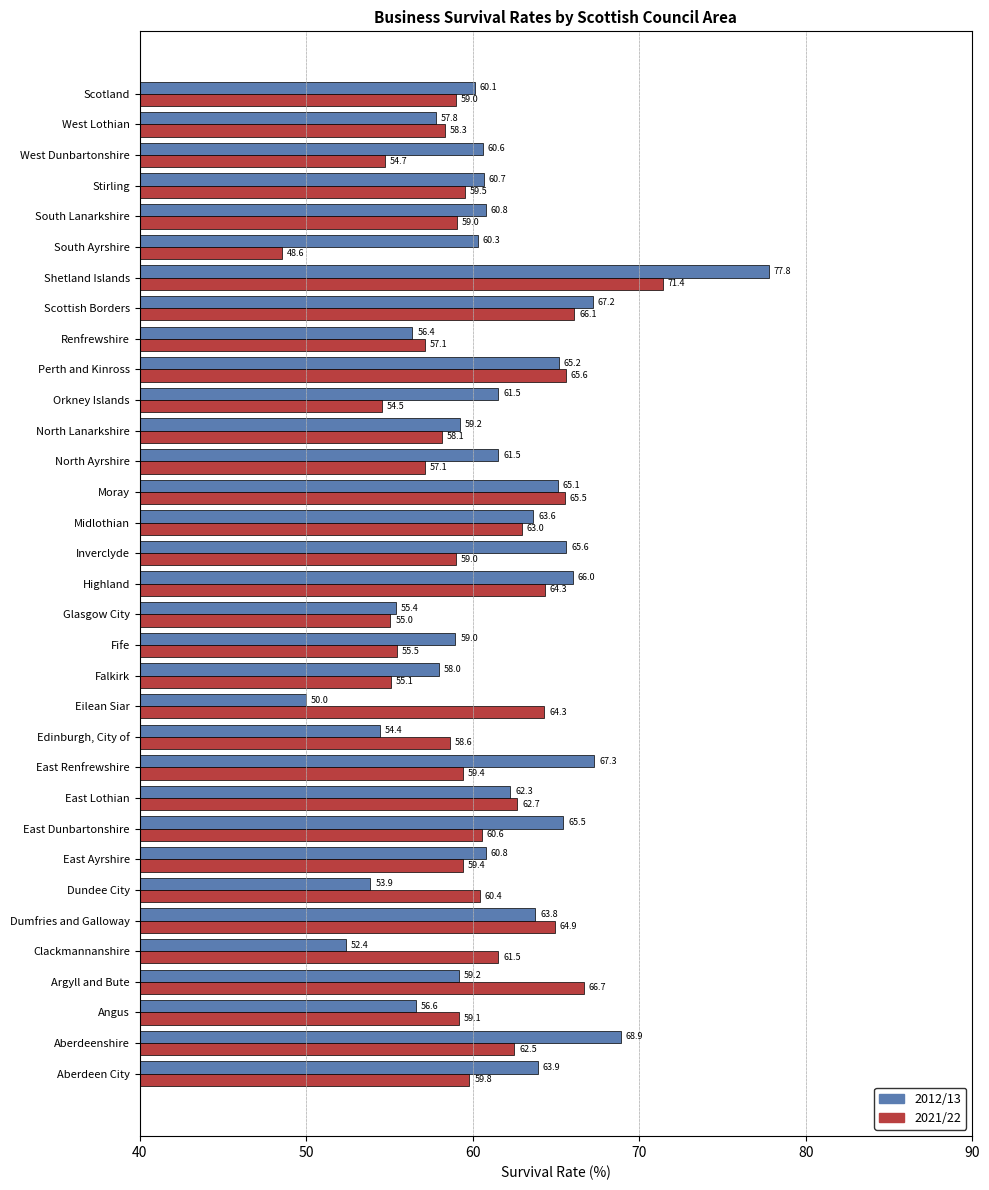

Which series changed the most between Orkney Islands and South Ayrshire?

2021/22